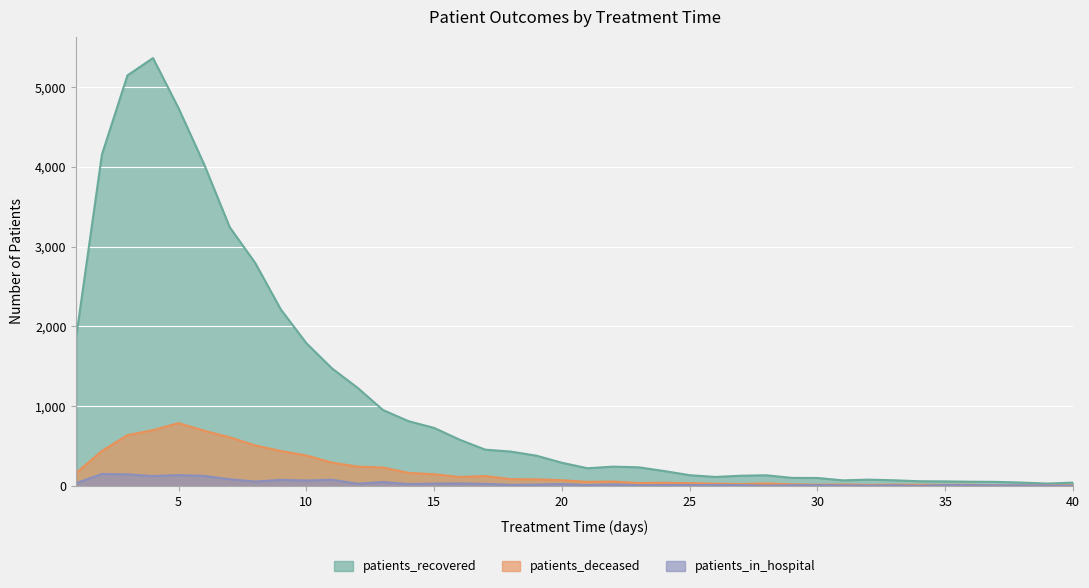

How many data points in patients_recovered are above 290?

19